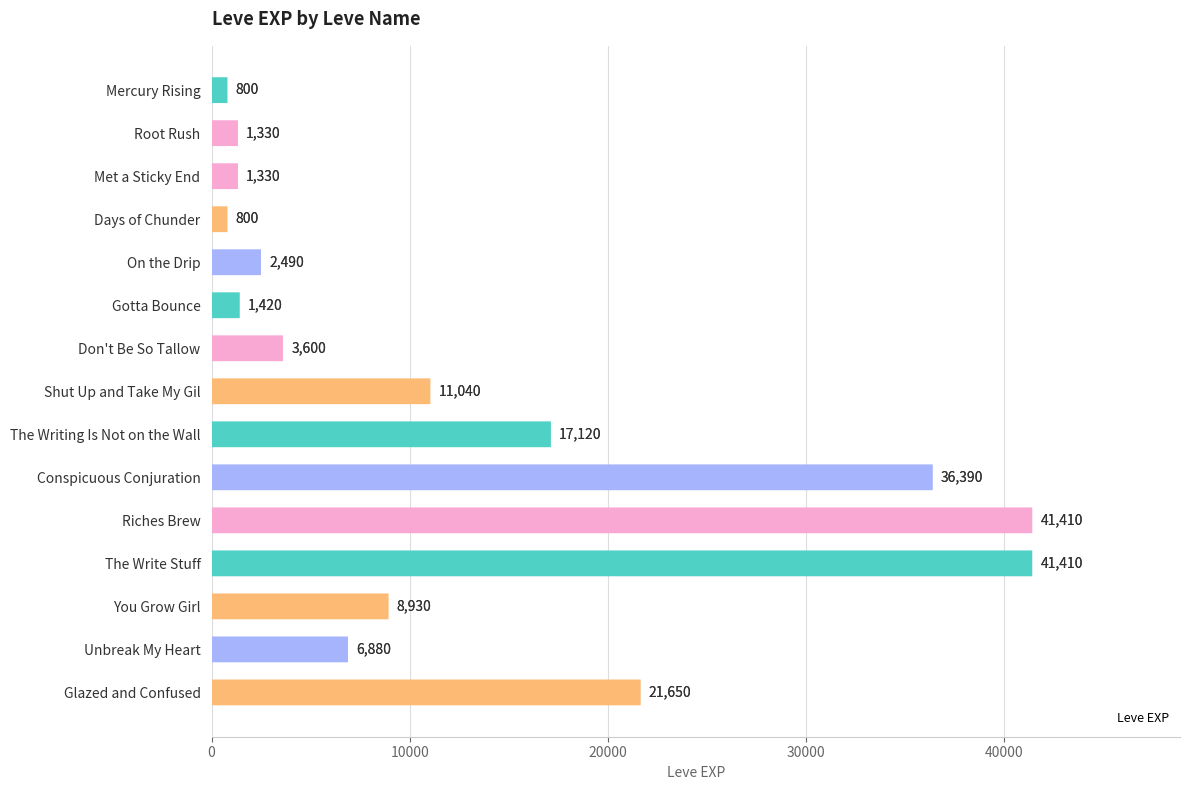

The value at Mercury Rising is 800. True or false?

True